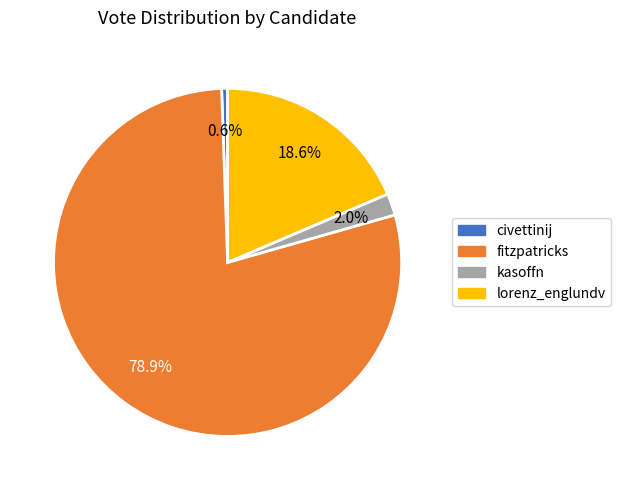

How many segments does this pie chart have?

4